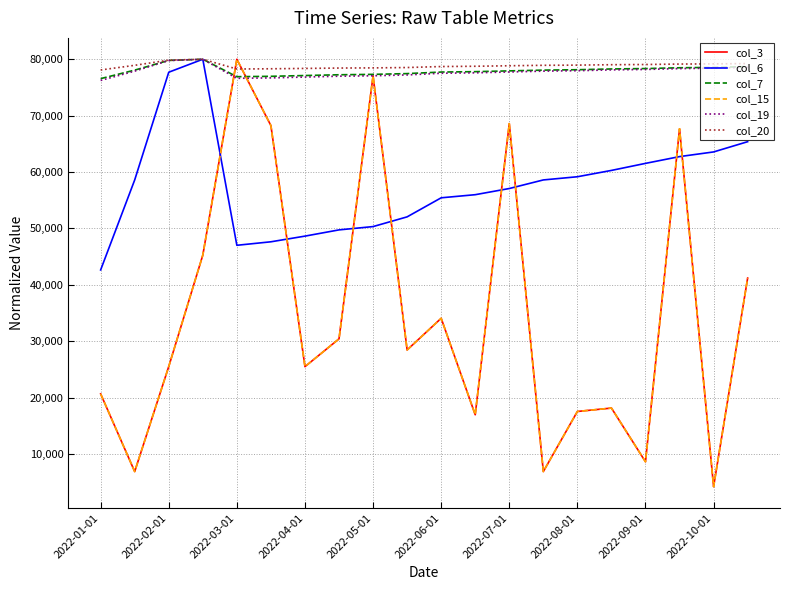

Which series has the widest spread of values?

col_3